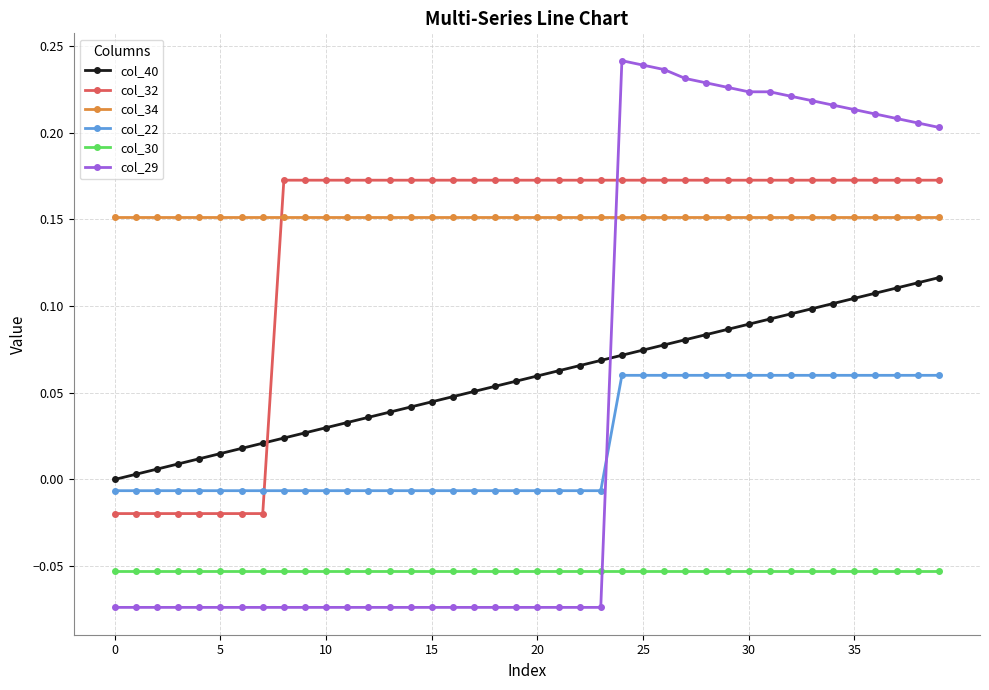

Which series has the largest total across all categories?

col_34